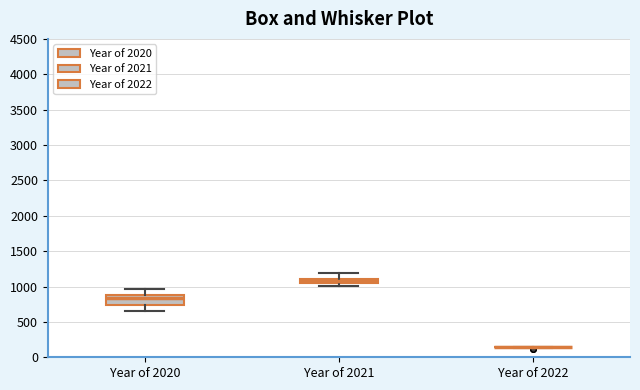

Where does the upper whisker of the box for Year of 2021 end on the y-axis? The values are not printed on the chart, so give them approximately, as read against the axis.

1200